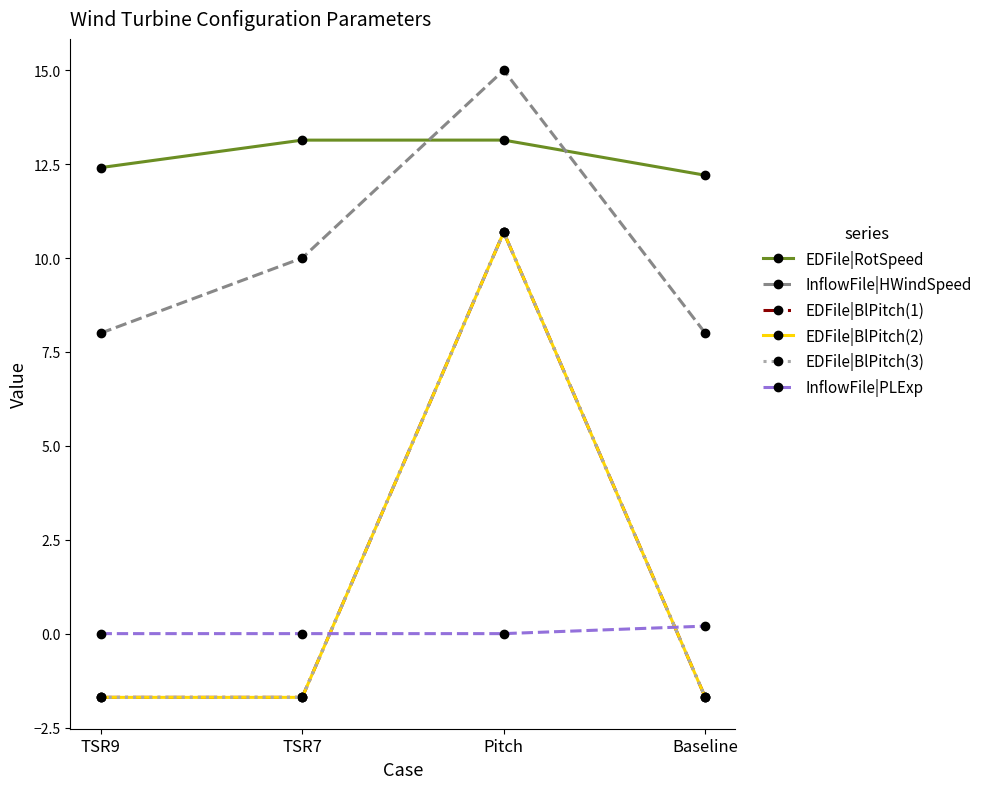

How many lines are shown in the chart?

6